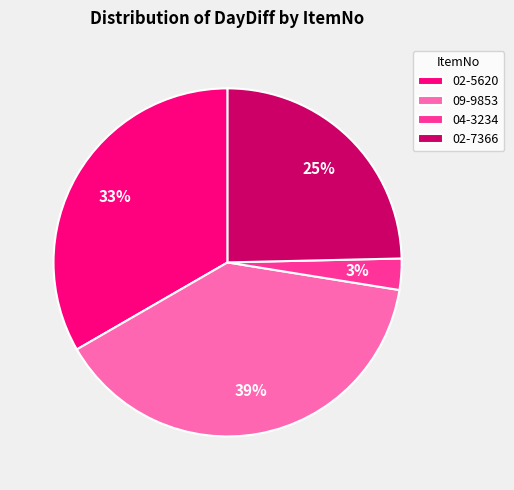

Is 02-5620 the majority of the pie?

No